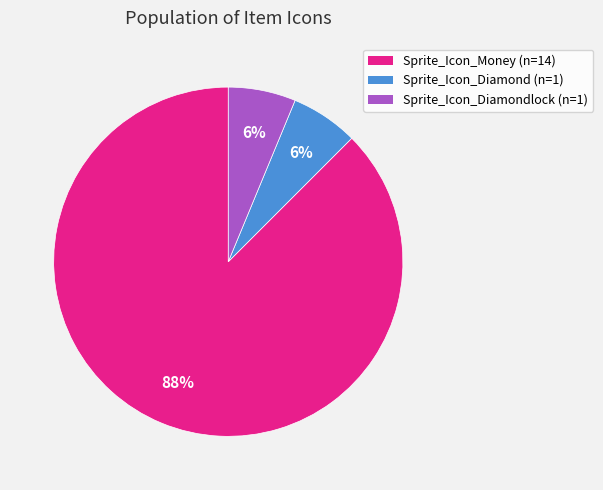

To the nearest percent, what portion does Sprite_Icon_Diamondlock (n=1) represent?

6%